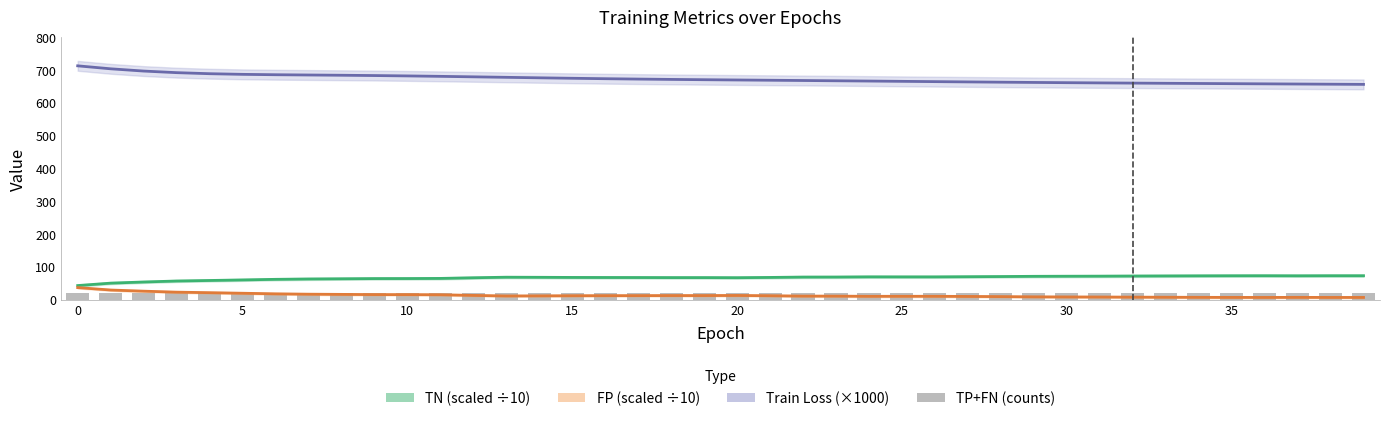

Reading left to right, transcribe all the data shown in this chart.

TN (scaled ÷10): 43.2	50.6	54.1	57.1	58.7	60.4	62.2	63.3	63.9	64.5	64.6	65.0	67.0	68.7	68.4	68.0	67.8	67.7	67.5	67.5	67.2	68.0	69.1	69.2	69.8	69.7	69.7	70.2	70.7	71.4	71.7	71.9	72.3	72.6	72.9	73.1	73.2	73.0	73.2	73.2
FP (scaled ÷10): 37.0	29.6	26.1	23.1	21.5	19.8	18.0	16.9	16.3	15.7	15.6	15.2	13.2	11.5	11.8	12.2	12.4	12.5	12.7	12.7	13.0	12.2	11.1	11.0	10.4	10.5	10.5	10.0	9.5	8.8	8.5	8.3	7.9	7.6	7.3	7.1	7.0	7.2	7.0	7.0
Train Loss (×1000): 713.3	704.2	697.4	692.5	689.3	687.3	686.2	685.4	684.6	683.7	682.6	681.2	679.8	678.3	676.8	675.4	674.1	672.9	671.9	671.0	670.2	669.4	668.6	667.7	666.9	666.0	665.1	664.3	663.4	662.7	661.9	661.3	660.6	660.1	659.5	658.9	658.4	657.8	657.3	656.7
TP+FN (counts): 22.0	22.0	22.0	22.0	22.0	22.0	22.0	22.0	22.0	22.0	22.0	22.0	22.0	22.0	22.0	22.0	22.0	22.0	22.0	22.0	22.0	22.0	22.0	22.0	22.0	22.0	22.0	22.0	22.0	22.0	22.0	22.0	22.0	22.0	22.0	22.0	22.0	22.0	22.0	22.0